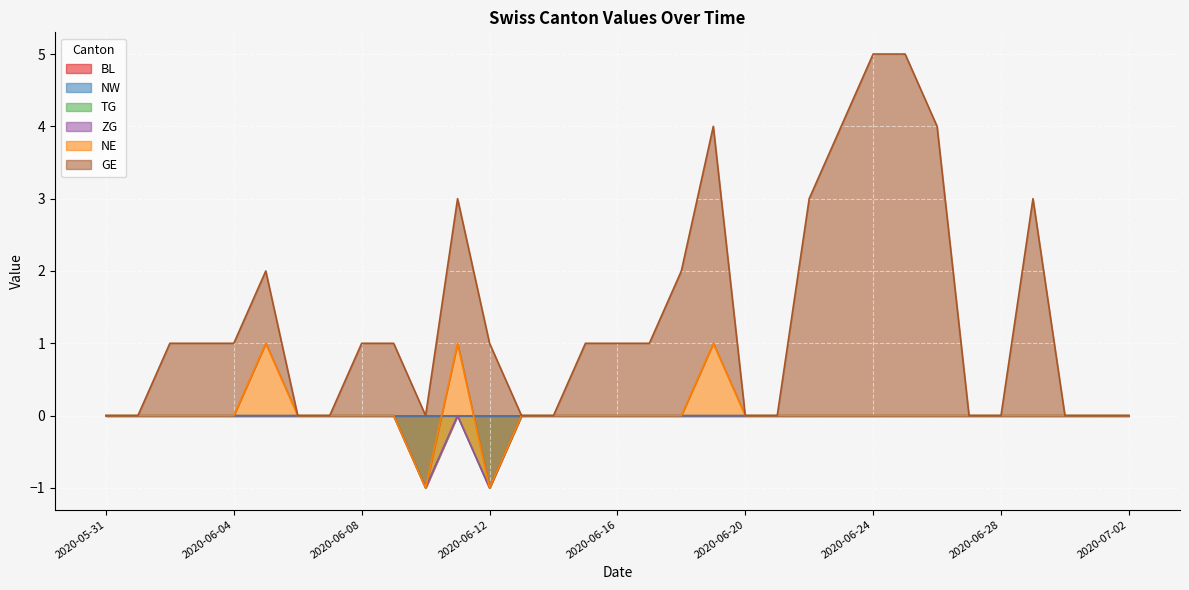

True or false: BL has a value of 0 at 2020-06-16.

True